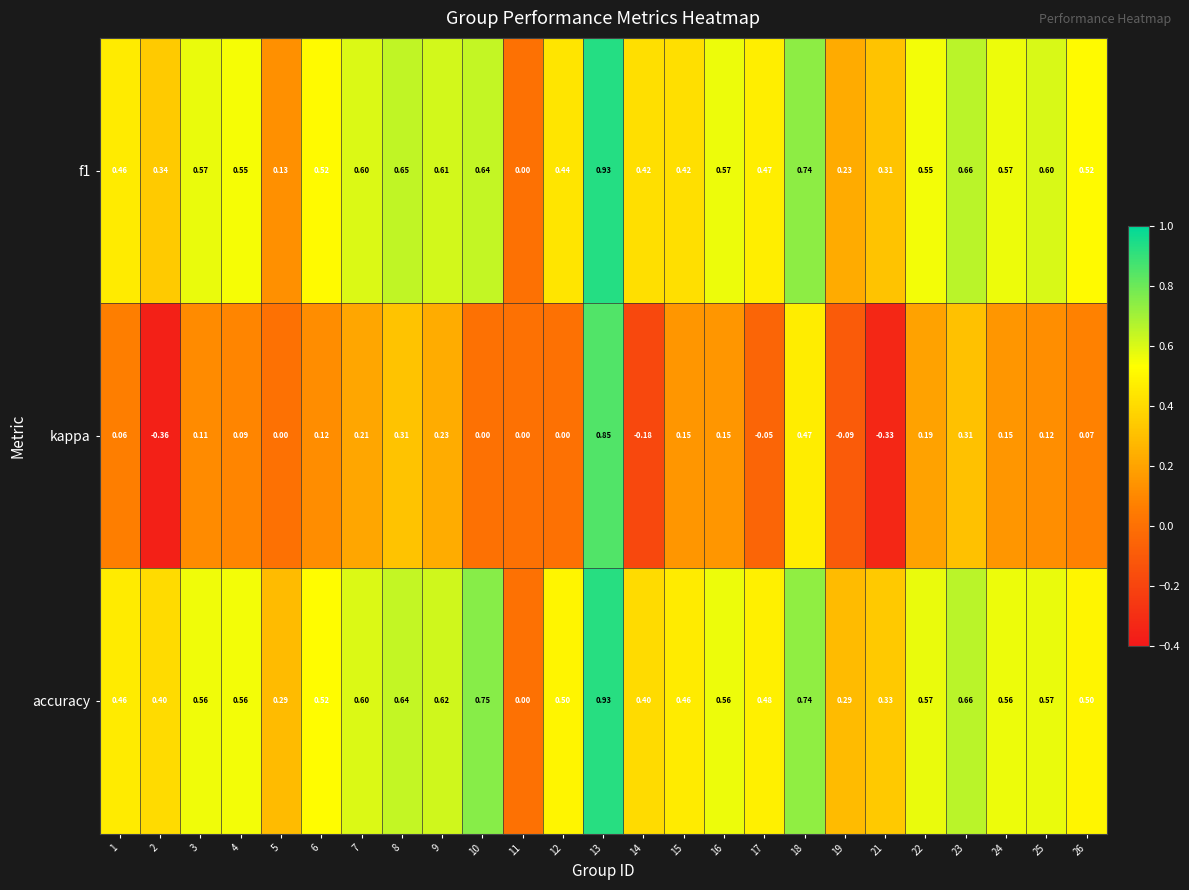

Which series has the largest total across all categories?

accuracy